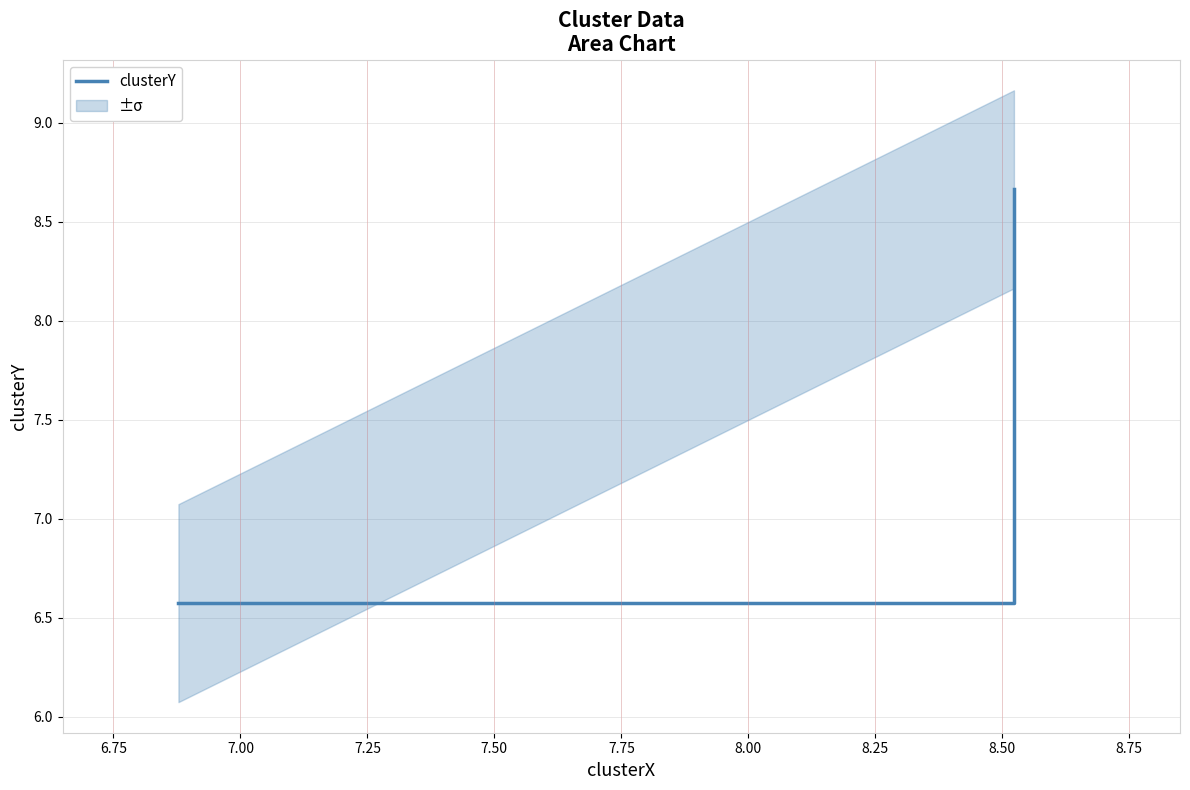

Does the chart have visible grid lines?

Yes